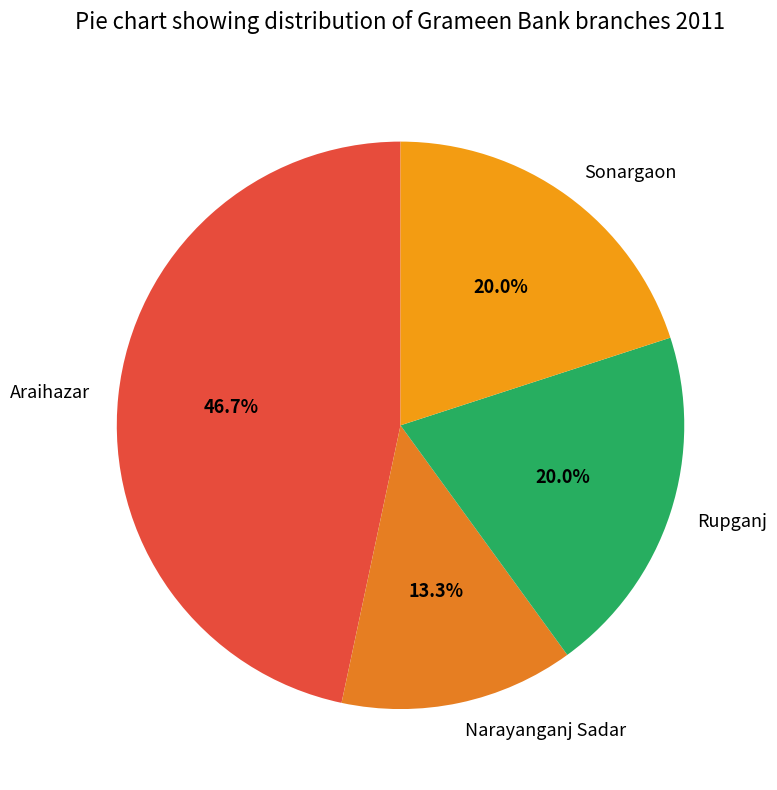

Which slice is the smallest?

Narayanganj Sadar